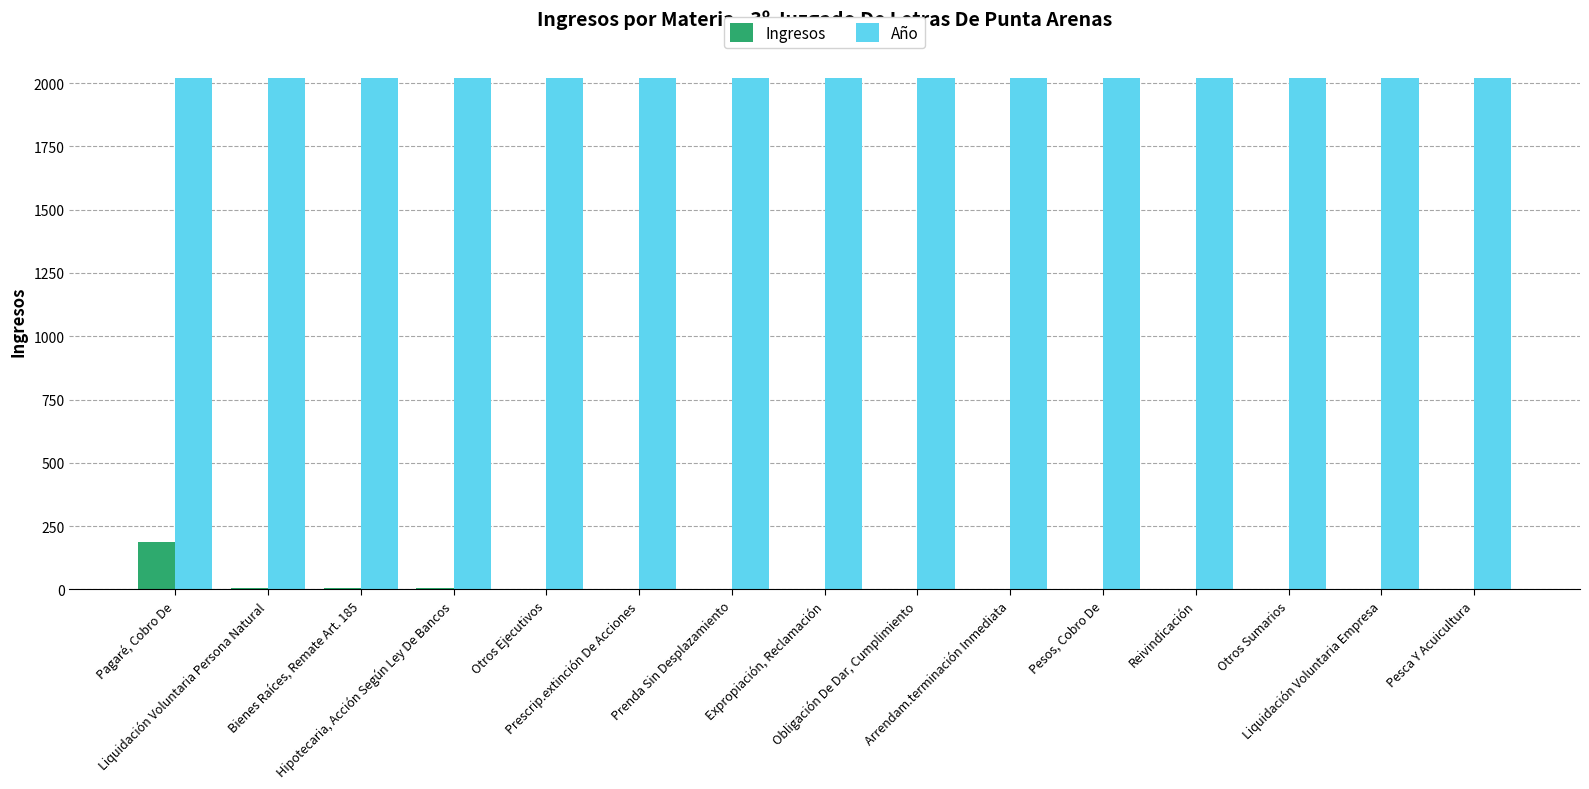

Which series has the largest total across all categories?

Año